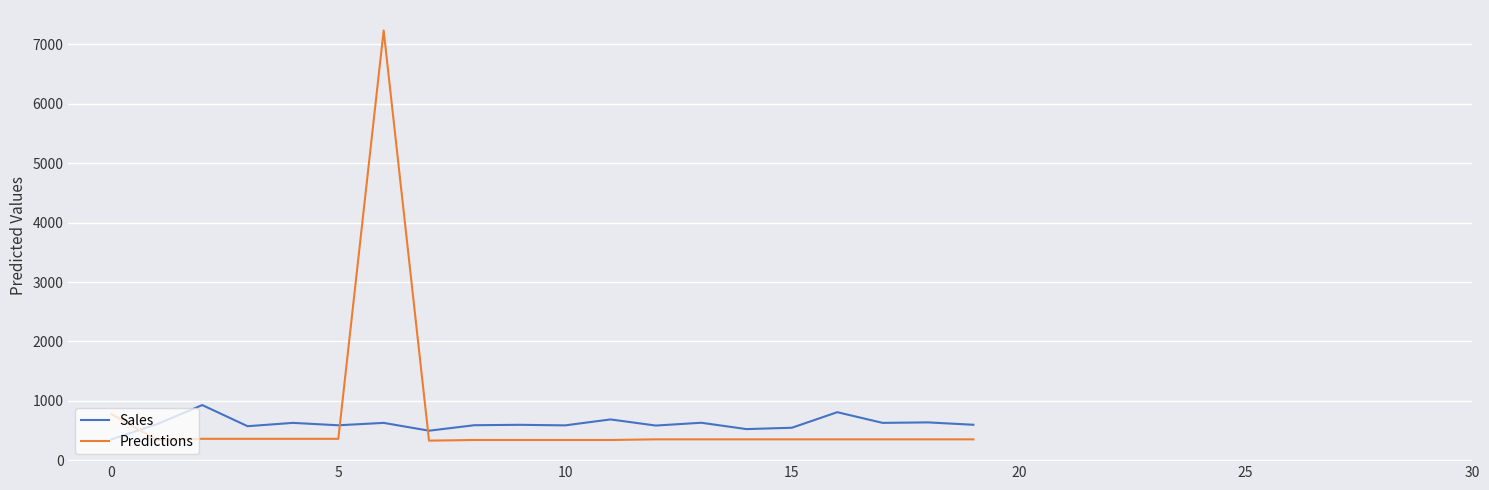

What is the difference between the maximum and minimum values in the Predictions series?

6903.6